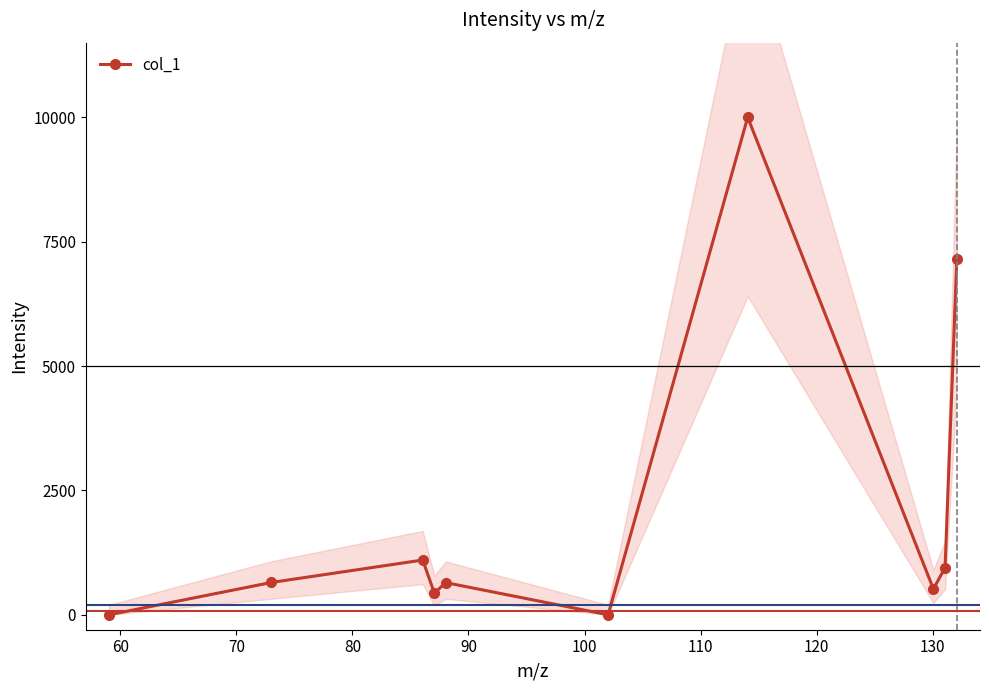

How many values in the col_1 series are below 650?

5